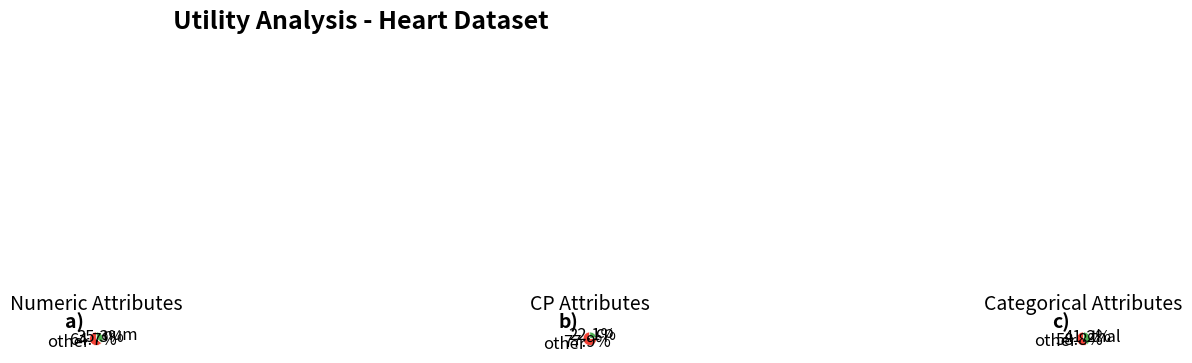

The num slice represents 28% of the pie. True or false?

False